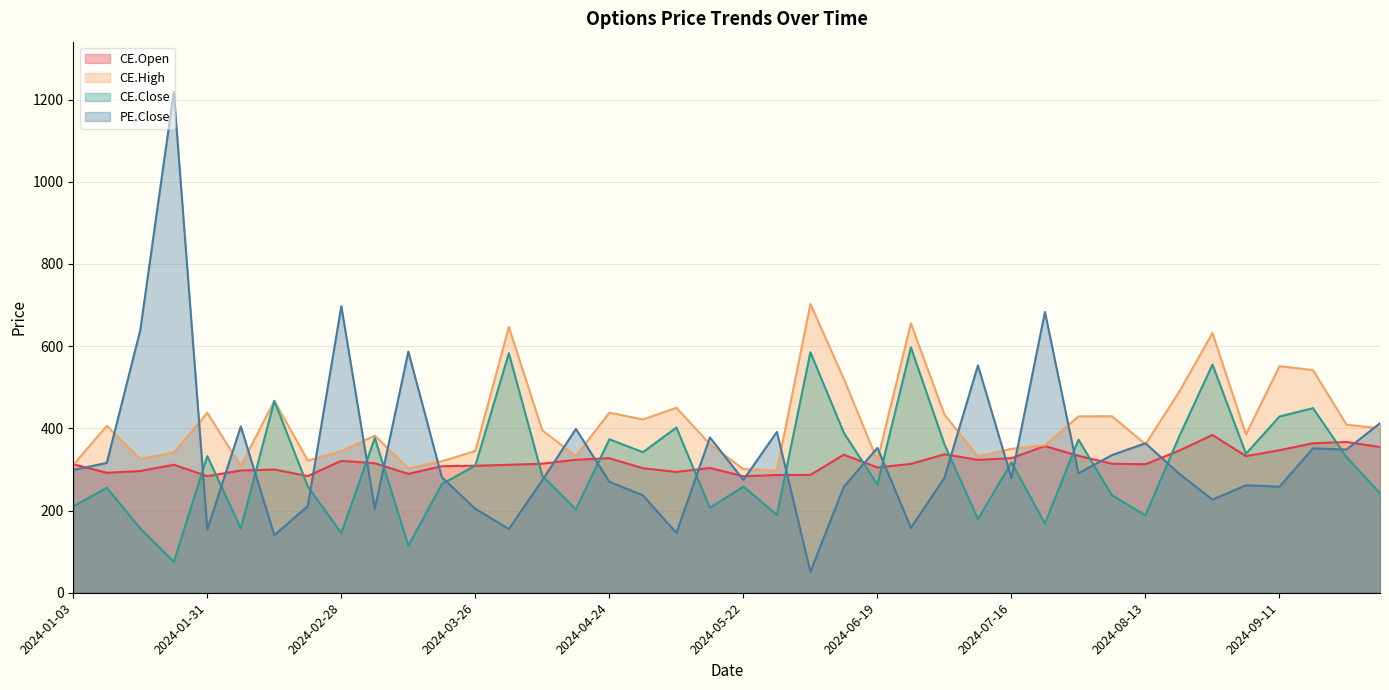

At which category is the sum across all series the highest?

2024-01-23